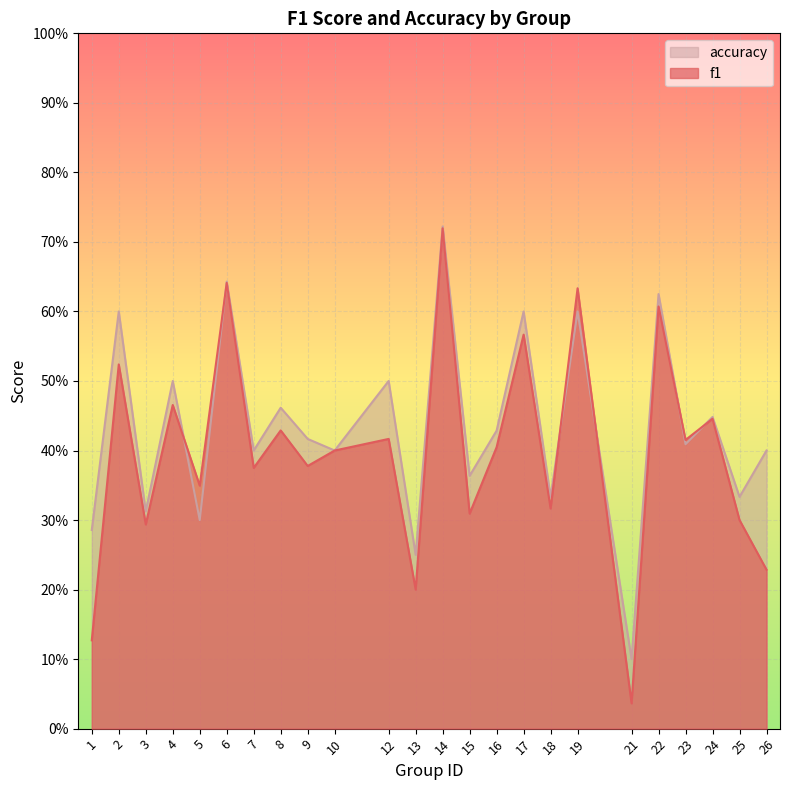

At which category does accuracy reach its first local valley?

3